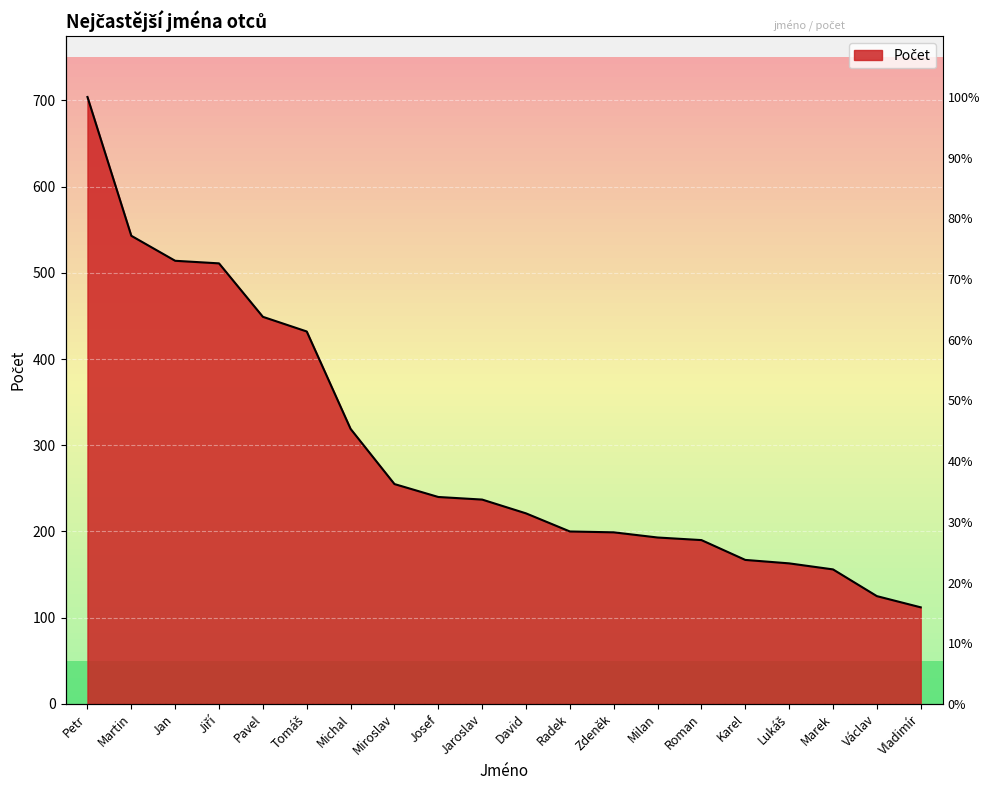

Where does the data first go above 237?

Petr